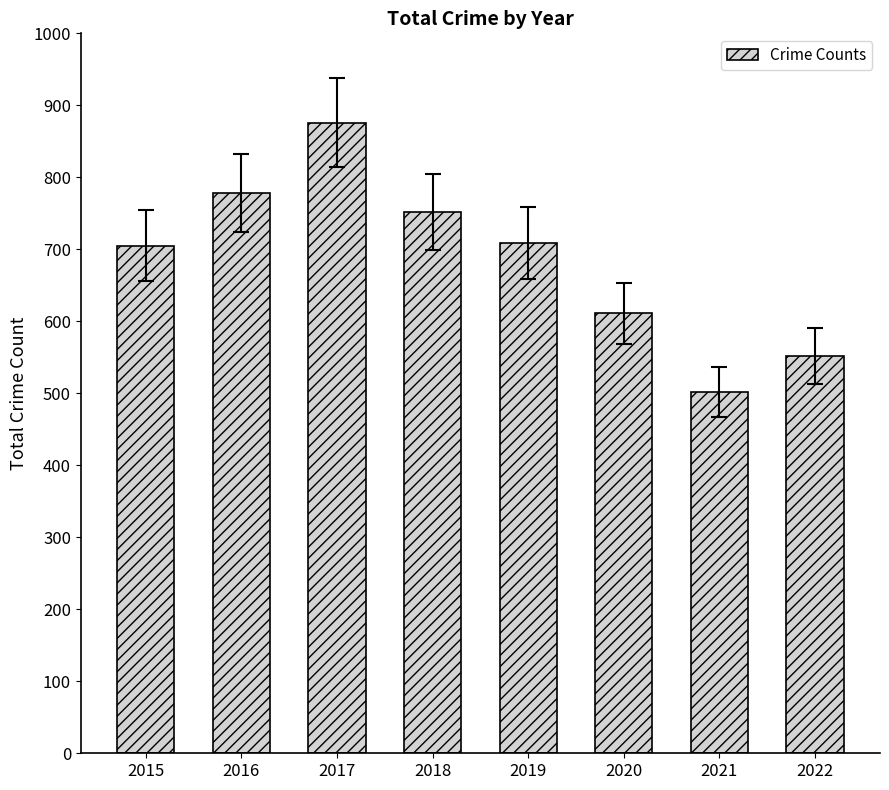

Reading right to left, list all the values displayed in this chart.

552	502	611	709	752	876	778	705